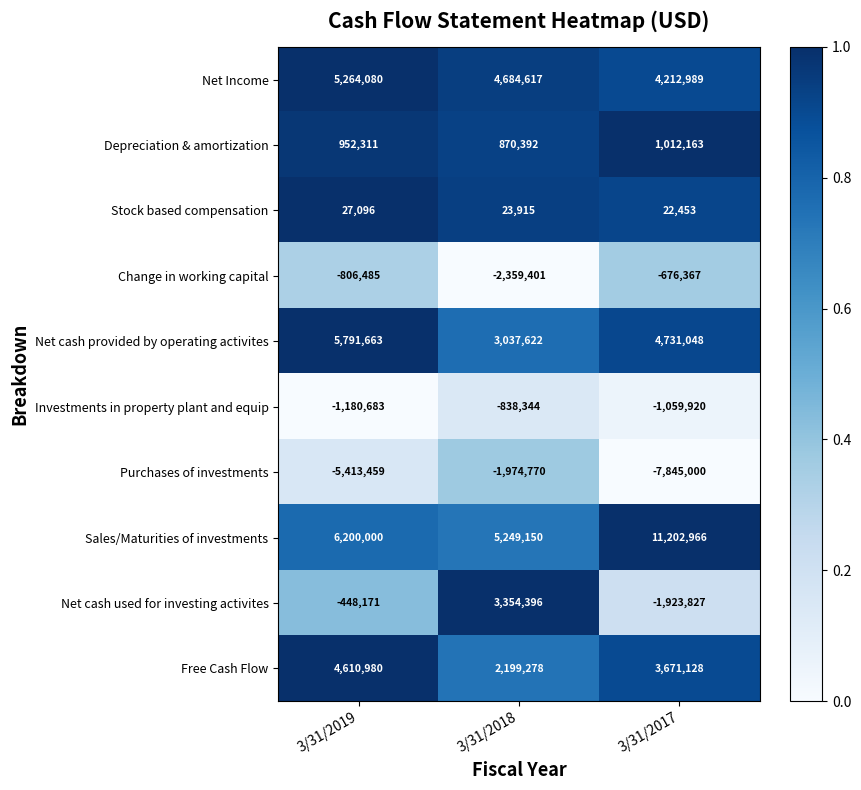

Which series has the widest spread of values?

Sales/Maturities of investments